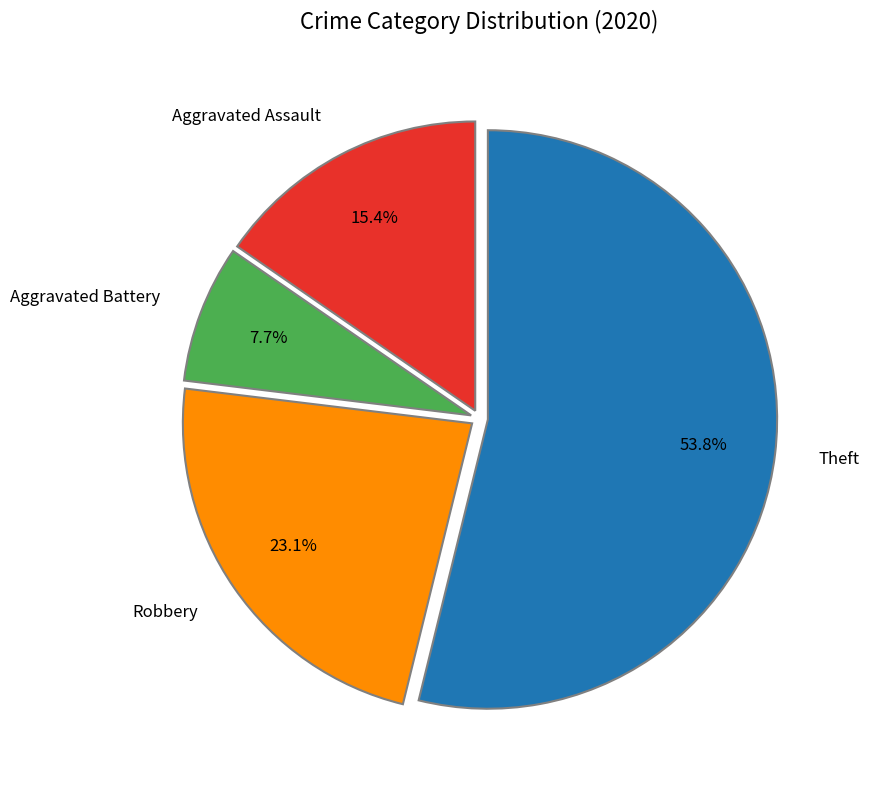

Count the number of slices in the pie.

4